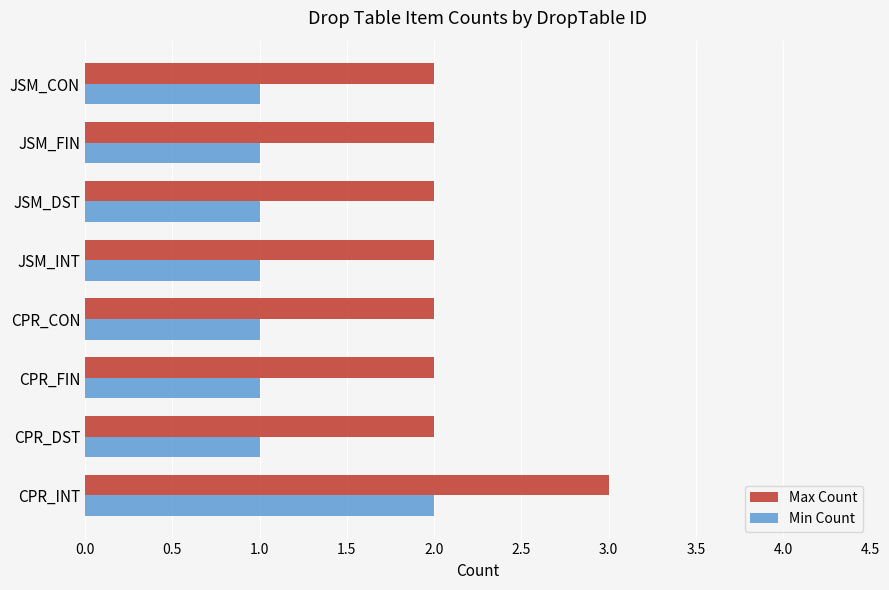

The value of Min Count at JSM_INT is 2. True or false?

False